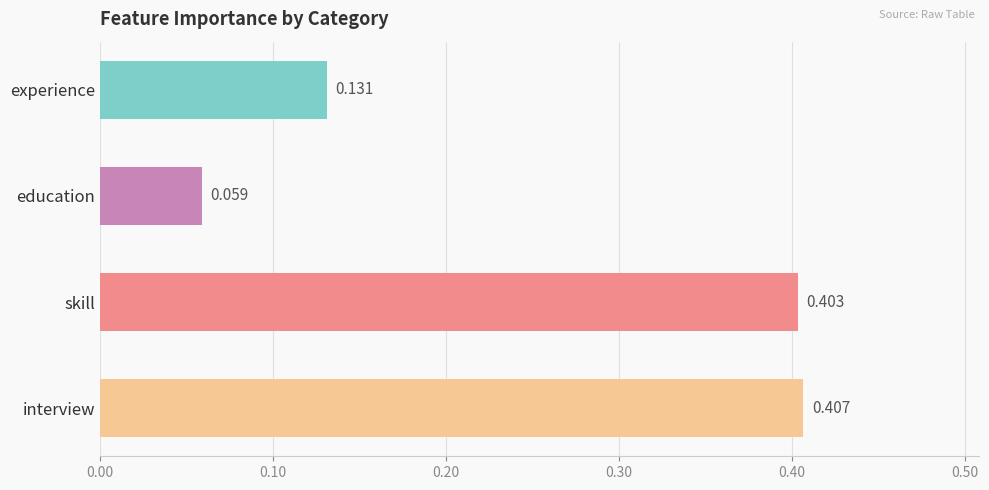

Are the bars horizontal?

Yes